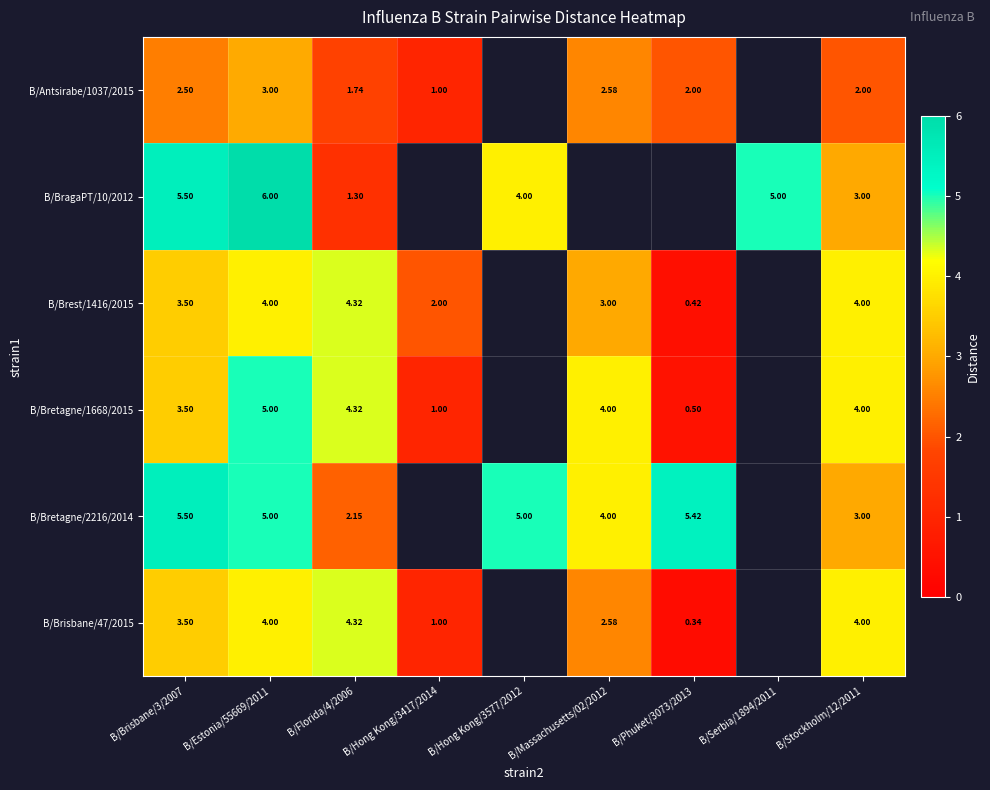

How many distinct data groups are displayed?

6